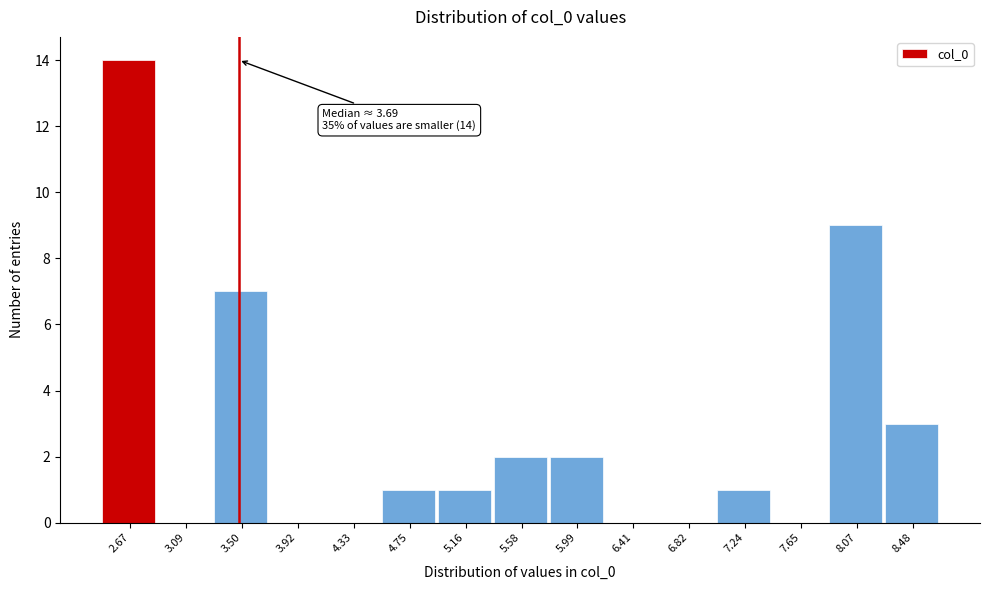

Reading right to left, extract all data points from this chart.

8.48=3	8.07=9	7.65=0	7.24=1	6.82=0	6.41=0	5.99=2	5.58=2	5.16=1	4.75=1	4.33=0	3.92=0	3.50=7	3.09=0	2.67=14